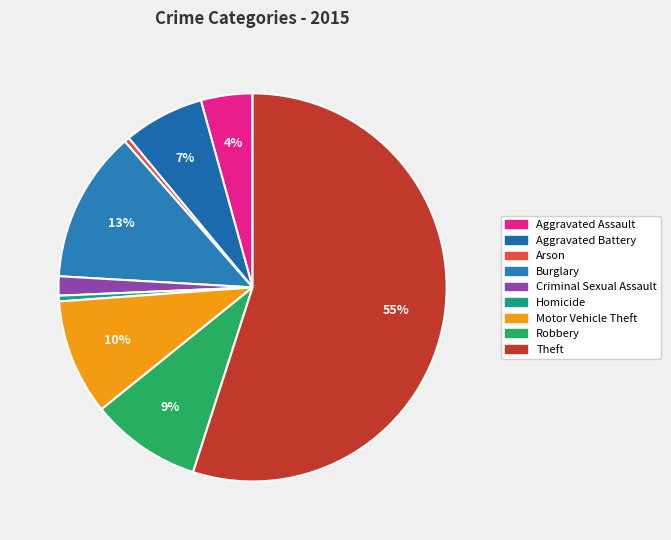

To the nearest percent, what percentage of the pie is Burglary?

13%